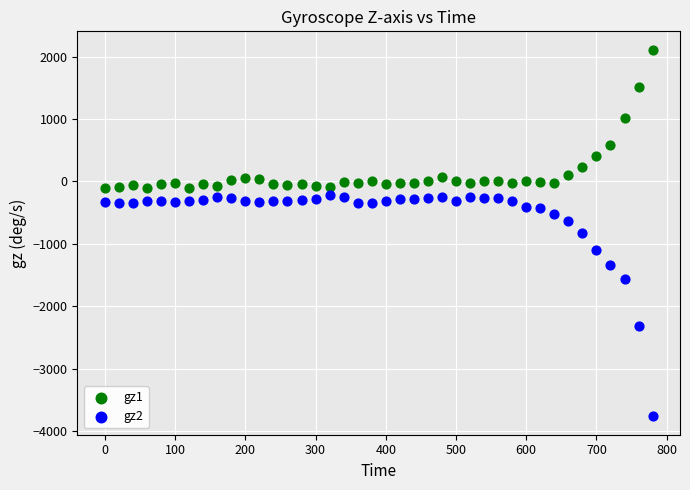

What are all the series names shown in the legend?

gz1, gz2